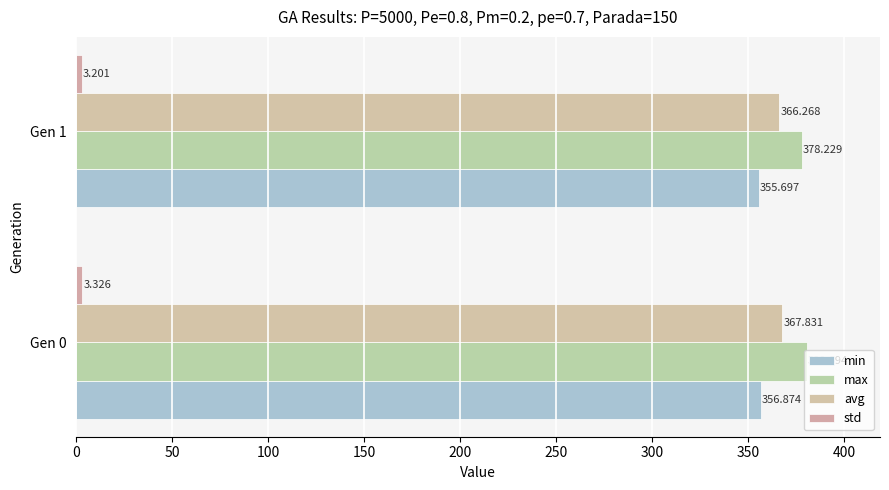

At how many categories does at least one series exceed 340?

2